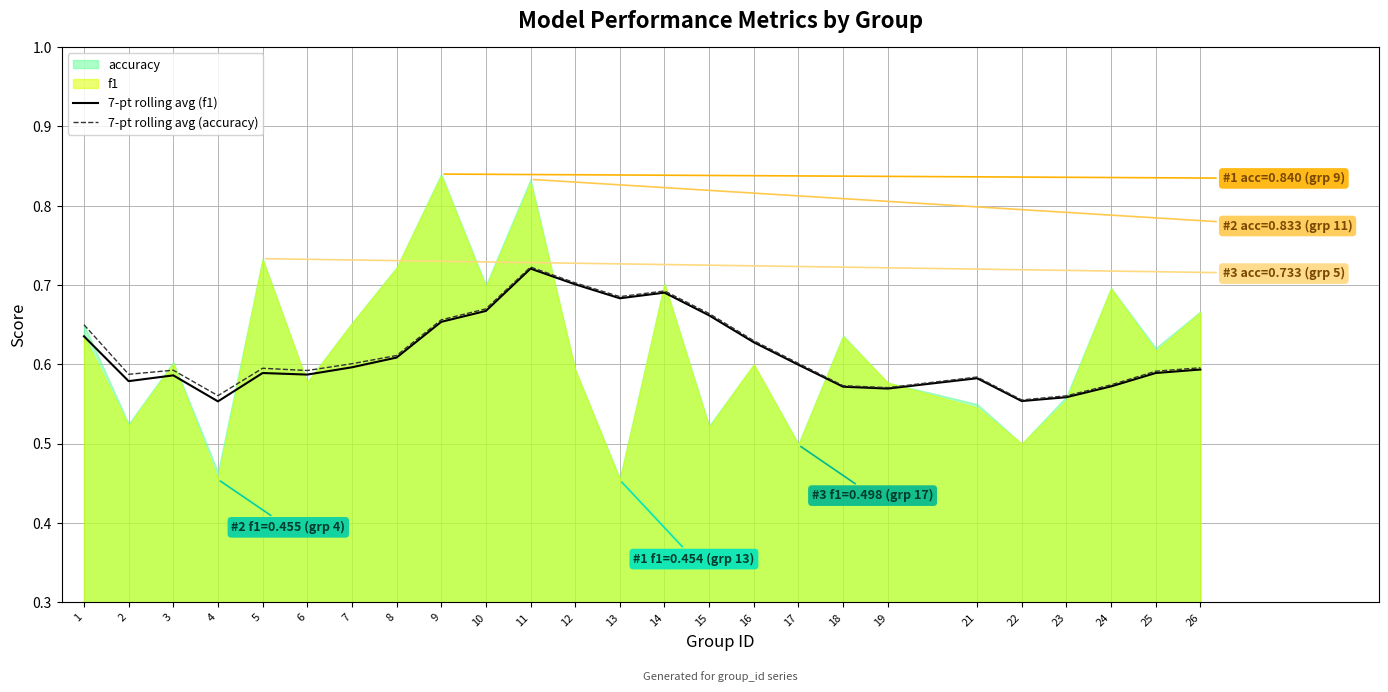

True or false: 7-pt rolling avg (accuracy) has a value of 1.0 at 10.

False